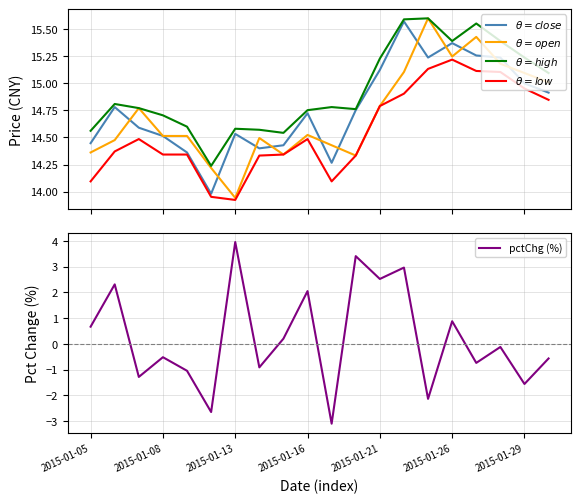

True or false: $\theta=close$ has a value of 24.4 at 2015-01-05.

False